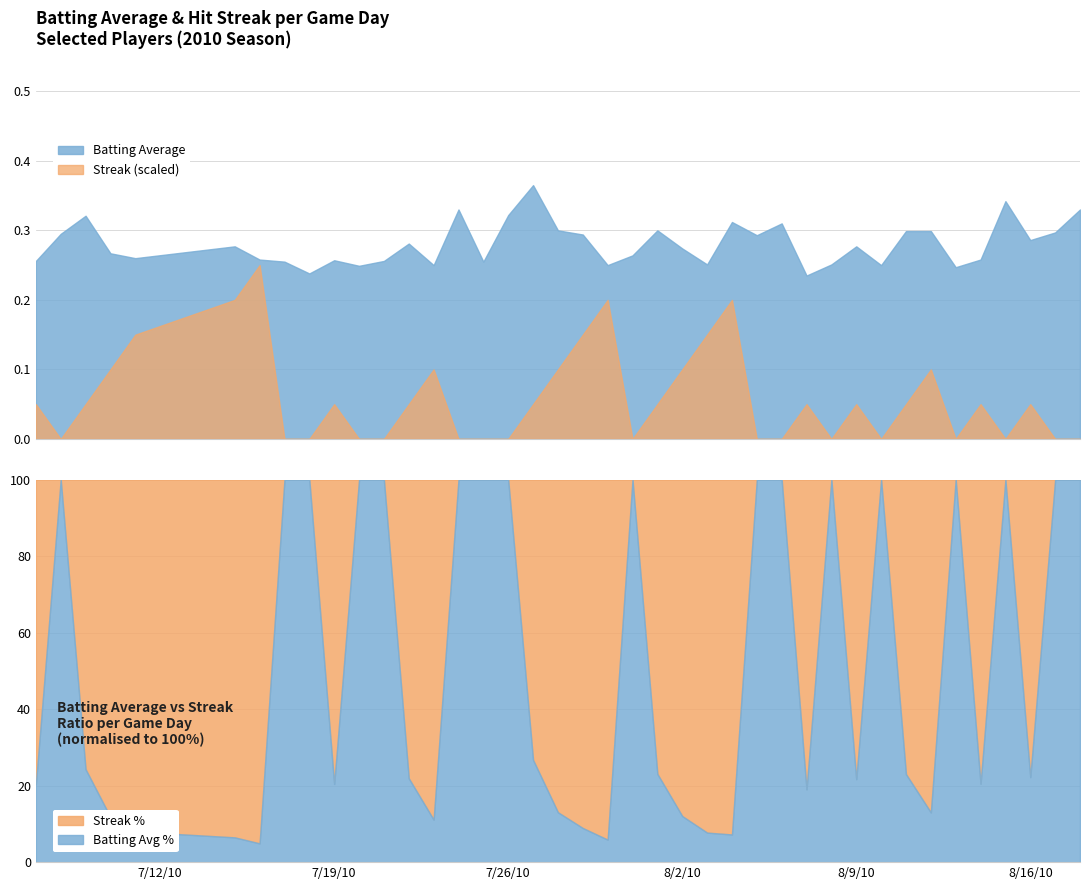

After their last crossing, which series has the higher values: Streak or Batting Average?

Batting Average